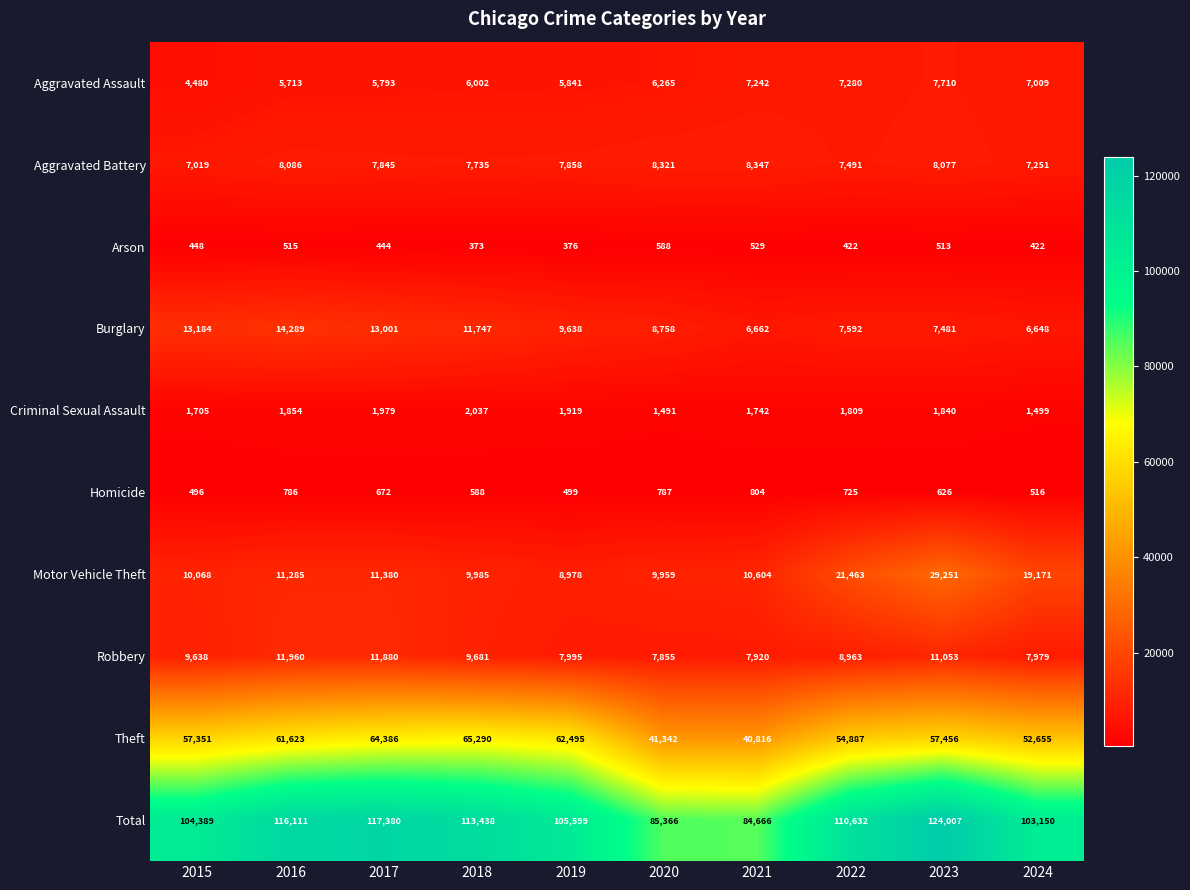

What value does the Burglary series have at 2022?

7592